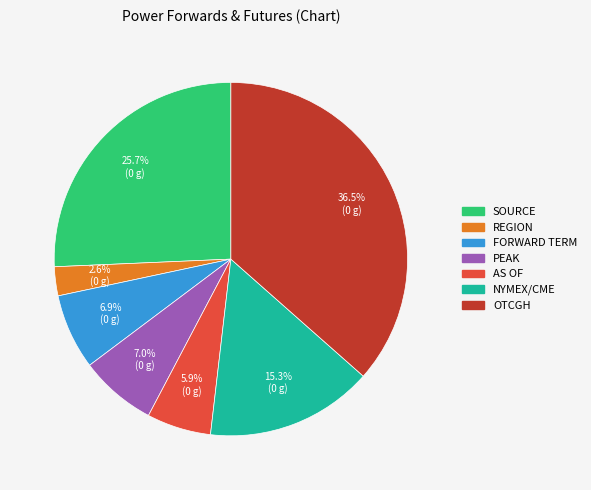

Is there any slice that represents more than half of the pie?

No